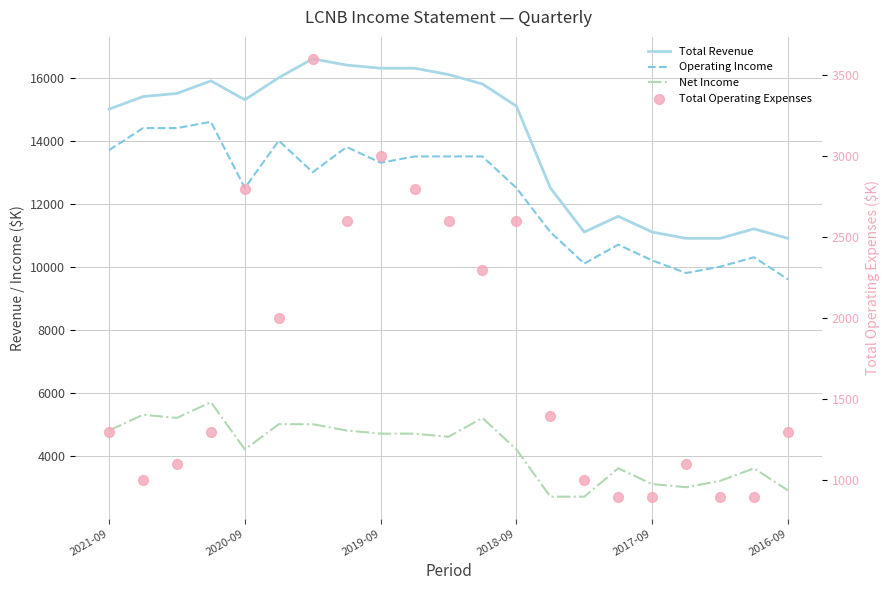

Which series has the widest spread of Y values?

Total Revenue